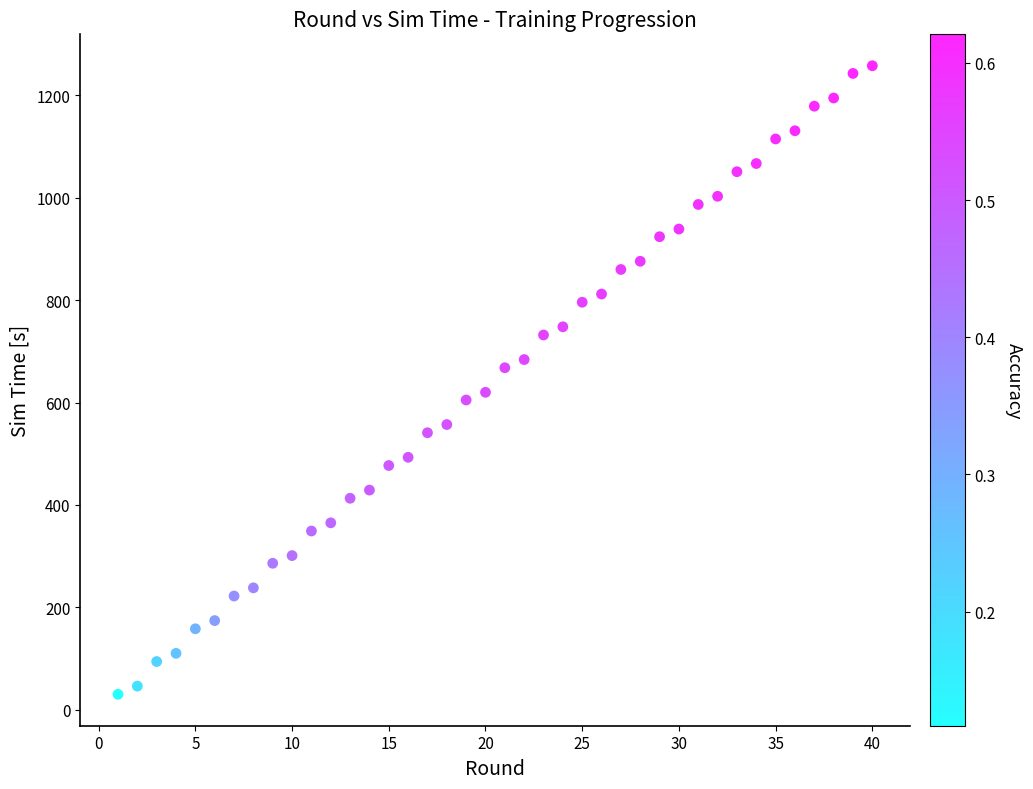

What is the range of Y values (max minus min)?

1228